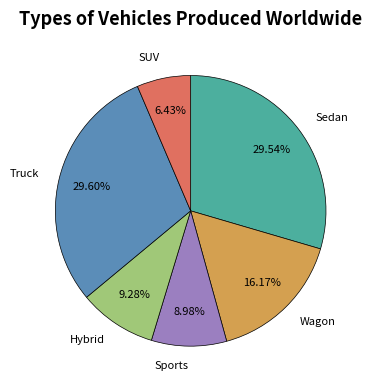

Does any single category account for the majority?

No